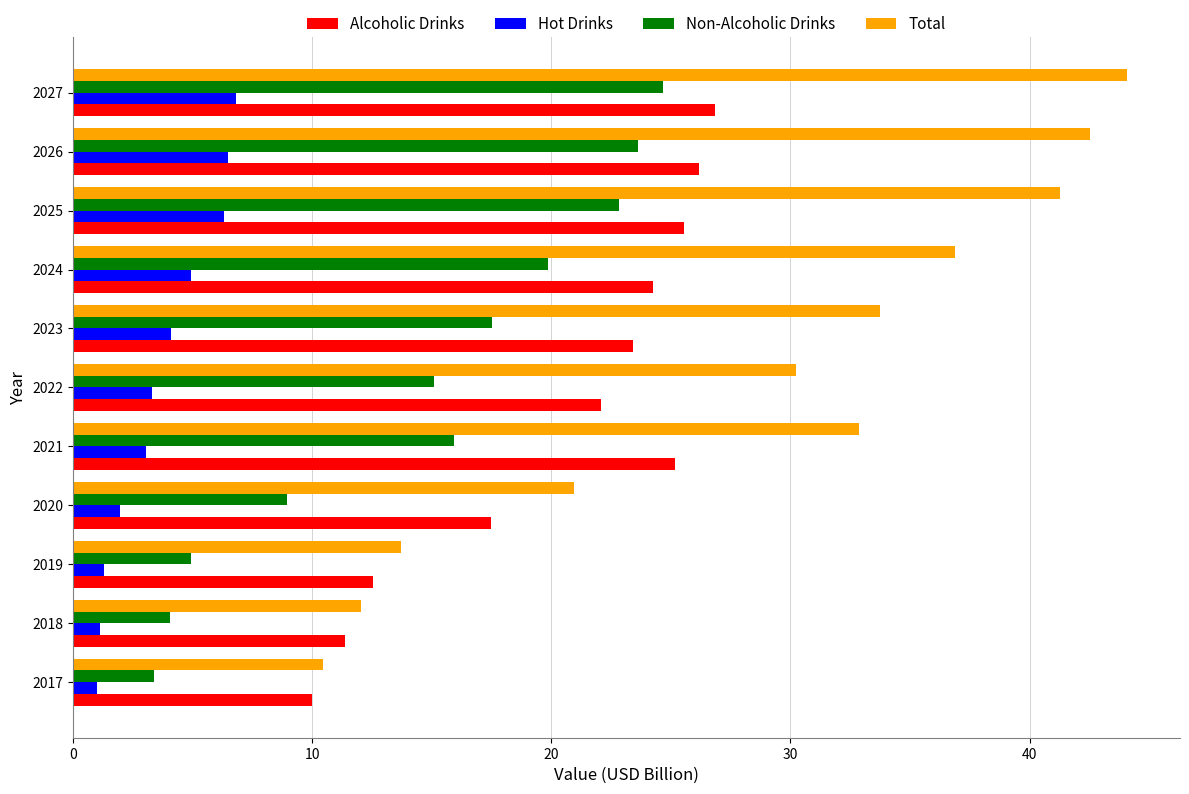

Which series has the largest total across all categories?

Total